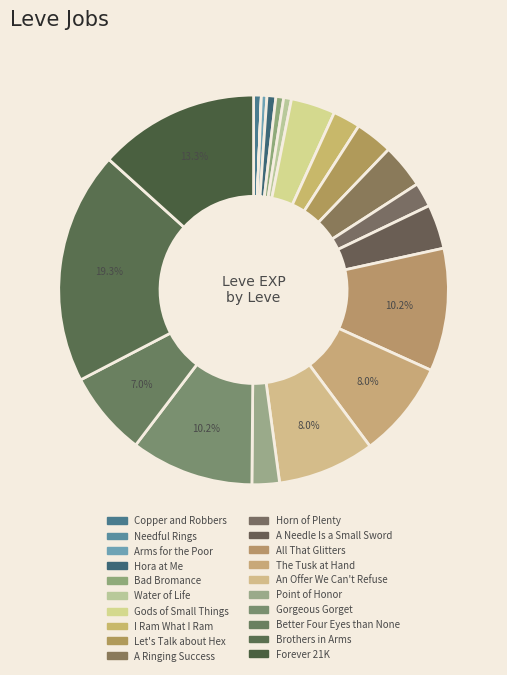

Does Water of Life represent more than half of the total?

No